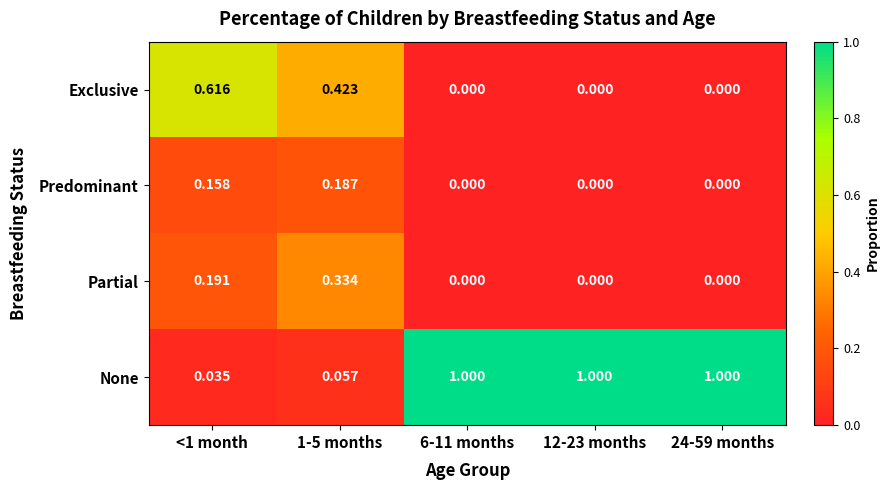

Between <1 month and 1-5 months, which series saw the biggest shift?

Exclusive